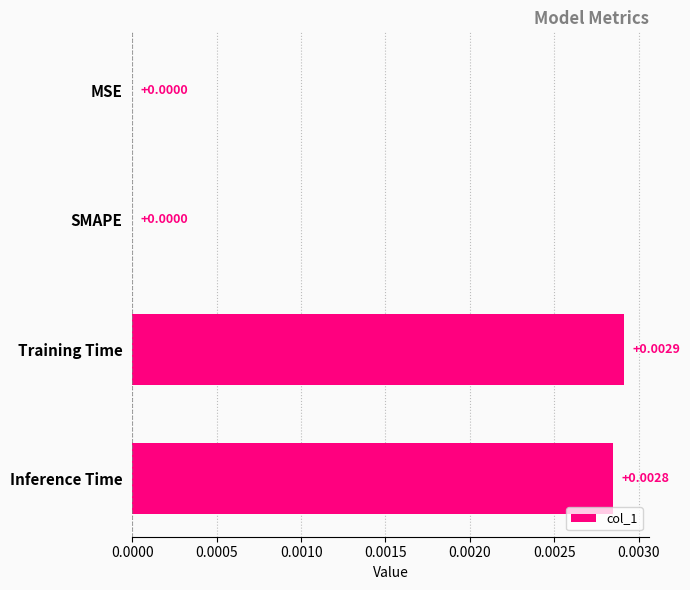

Between MSE and Inference Time, which is larger?

Inference Time